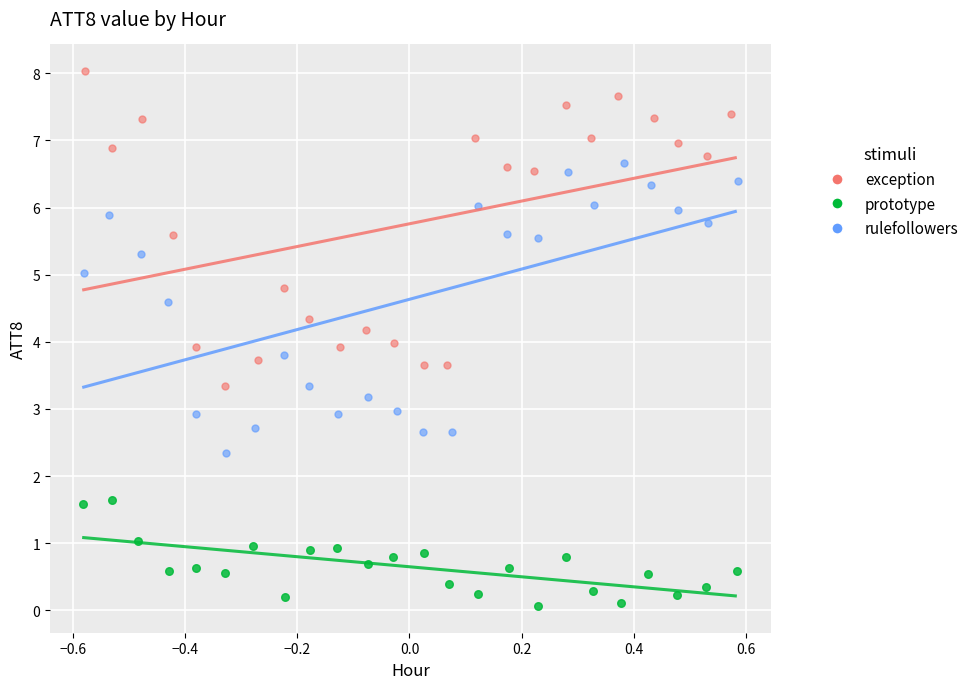

Which series contains the lowest Y value?

prototype